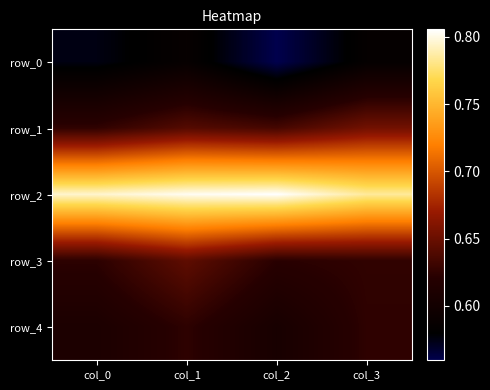

Which category has the highest value across all series?

col_2